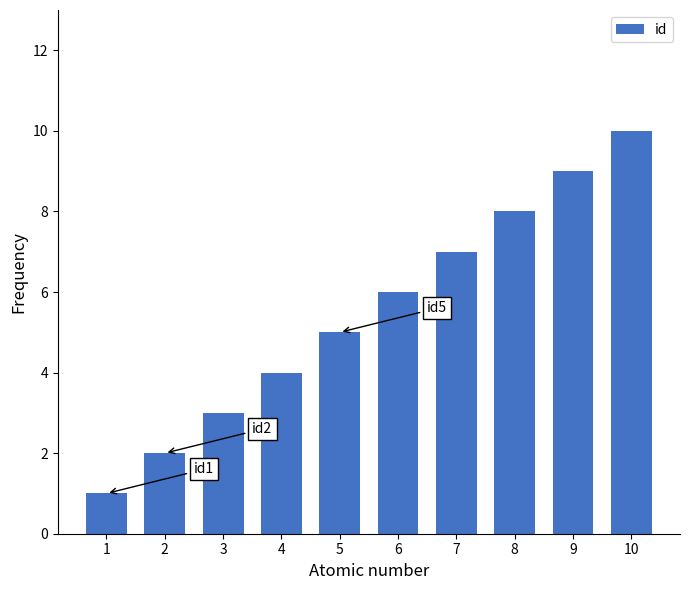

What is the change in value from 3 to 8?

+5